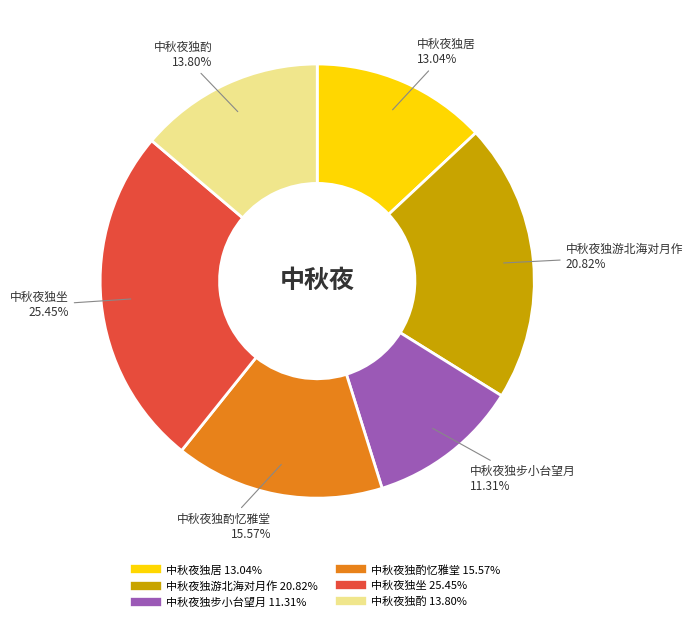

Is there any slice that represents more than half of the pie?

No